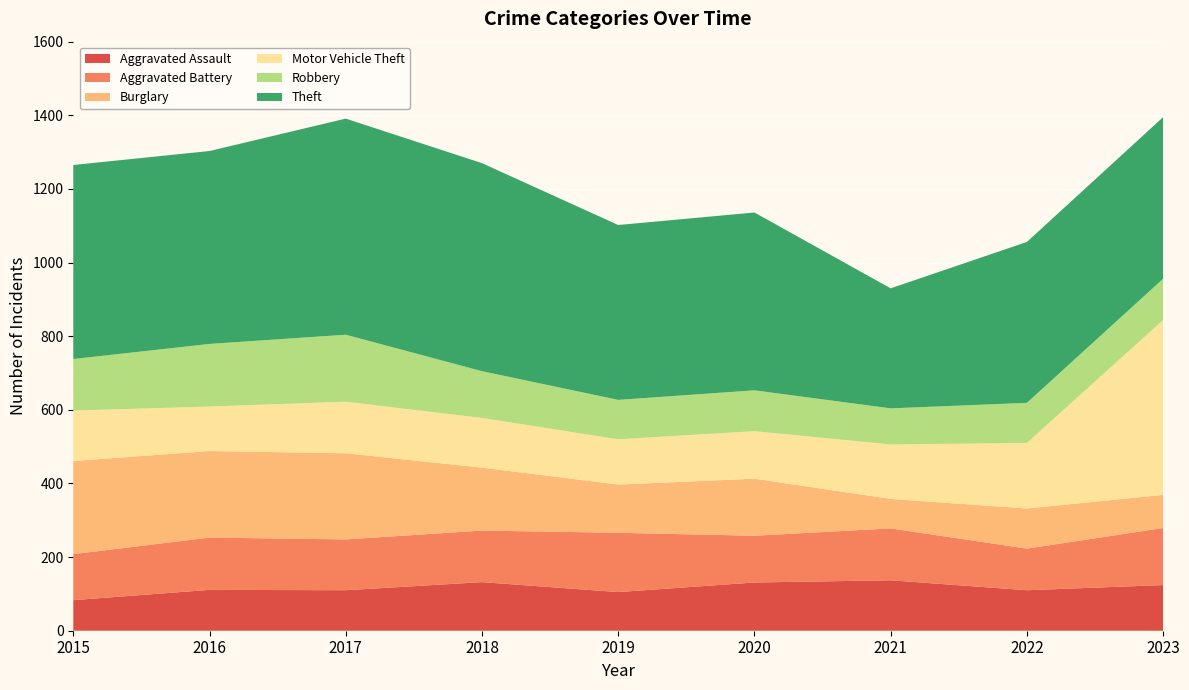

Reading left to right, transcribe all the data shown in this chart.

Aggravated Assault: 83	111	110	132	105	131	137	110	124
Aggravated Battery: 125	142	138	140	161	127	141	113	155
Burglary: 253	235	234	171	131	155	80	109	90
Motor Vehicle Theft: 137	121	140	135	123	129	148	178	475
Robbery: 140	170	182	127	107	111	98	109	112
Theft: 527	524	587	565	475	483	326	437	439